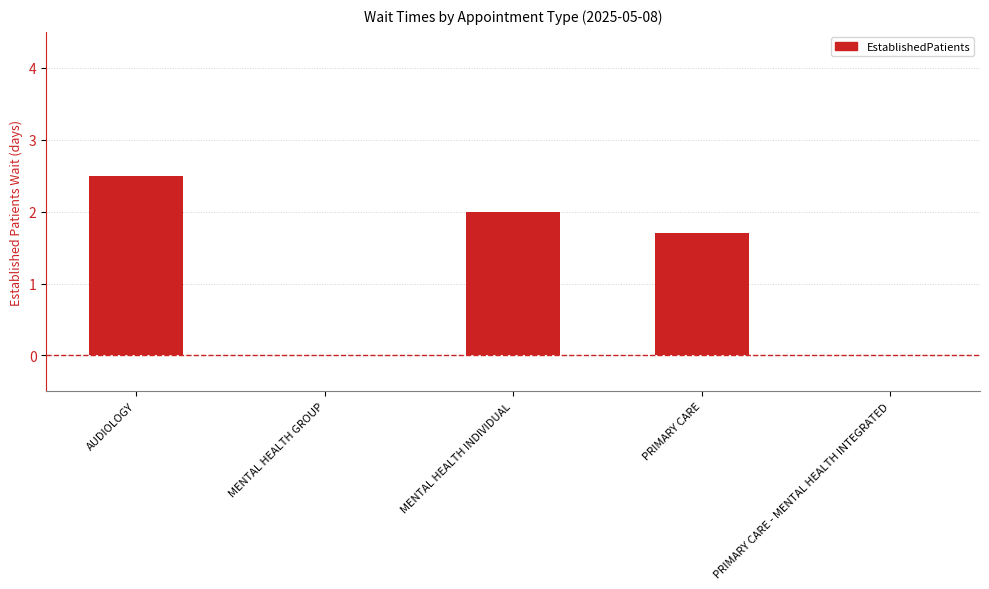

Which label corresponds to the largest value in the chart?

AUDIOLOGY